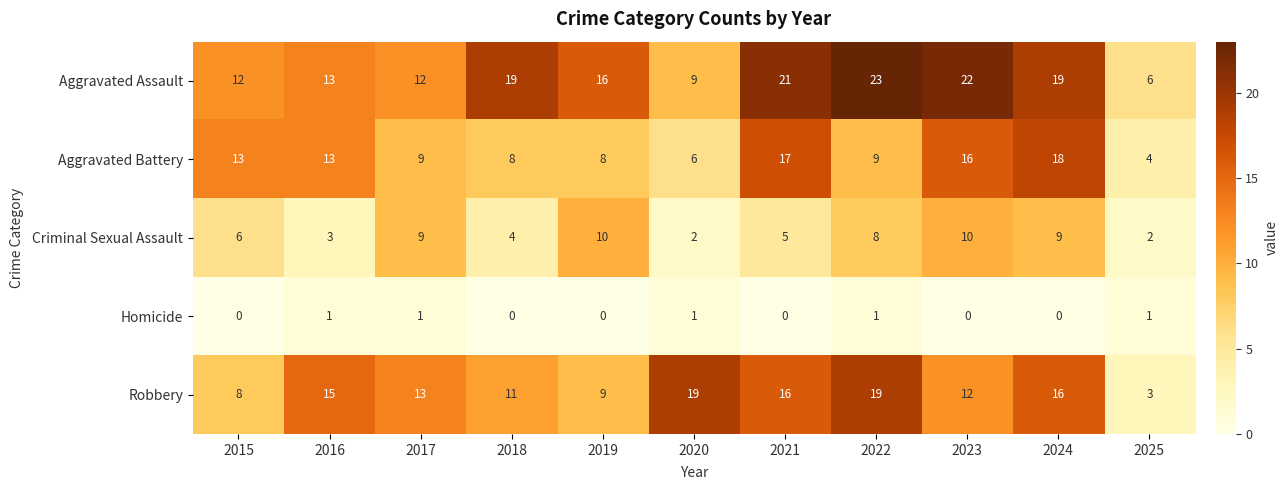

List the series in order of their peak value, highest first.

Aggravated Assault, Robbery, Aggravated Battery, Criminal Sexual Assault, Homicide